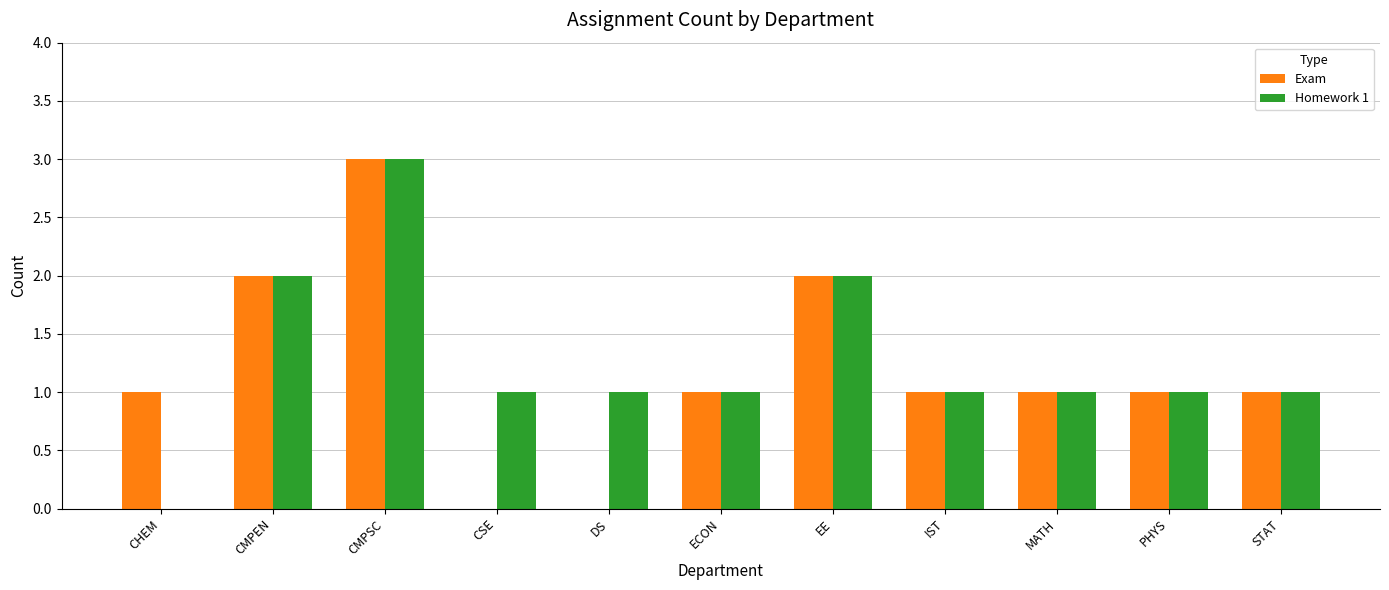

What is the sum of all Exam values?

13